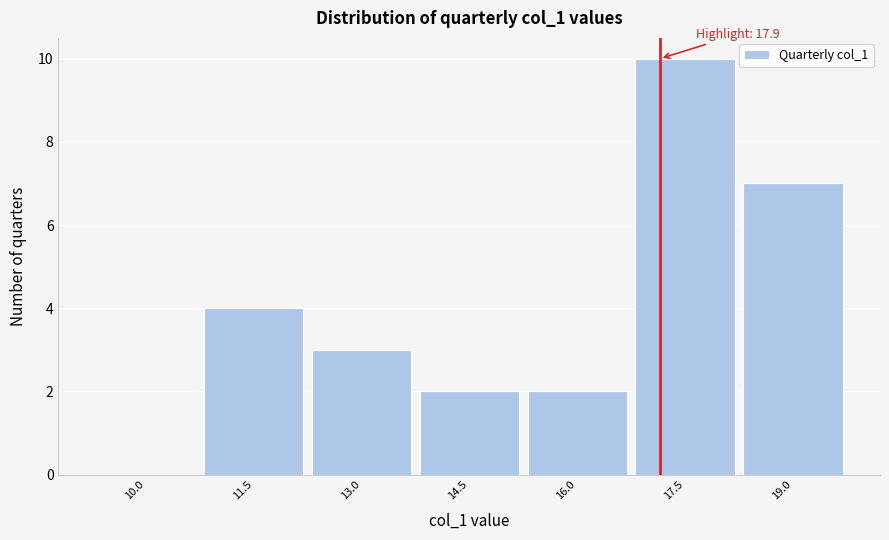

Reading left to right, list all the values displayed in this chart.

10.0=0	11.5=4	13.0=3	14.5=2	16.0=2	17.5=10	19.0=7